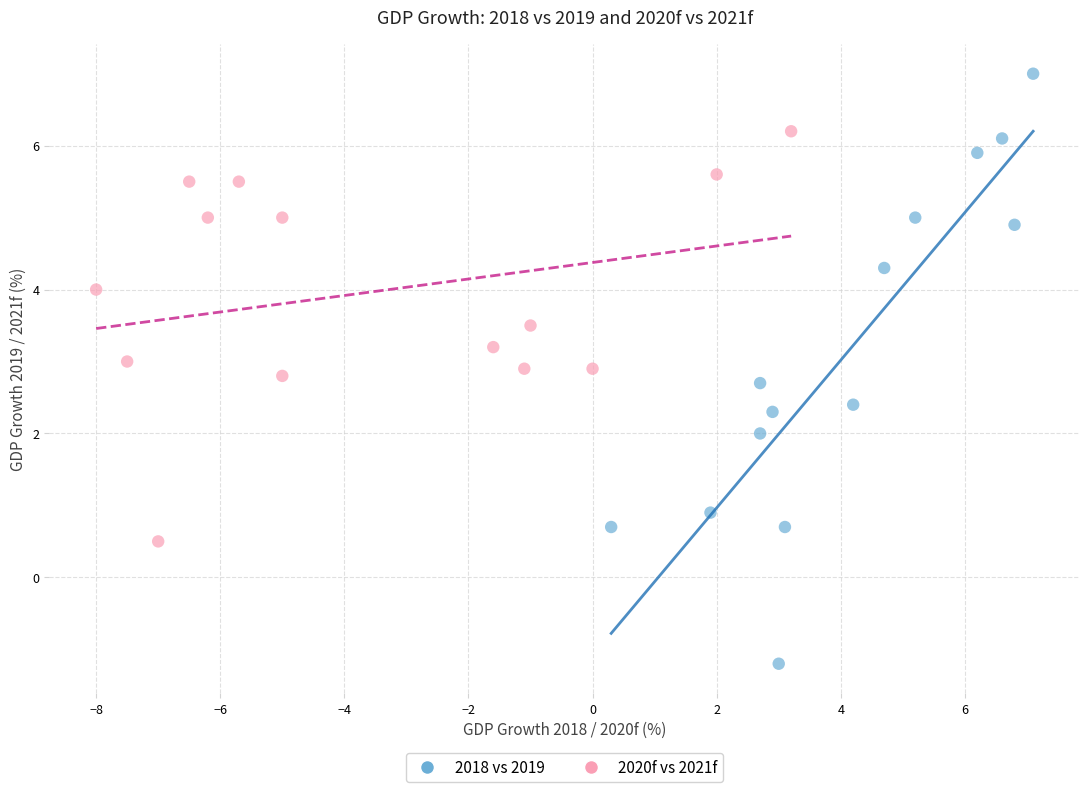

What are all the series names shown in the legend?

2018 vs 2019, 2020f vs 2021f